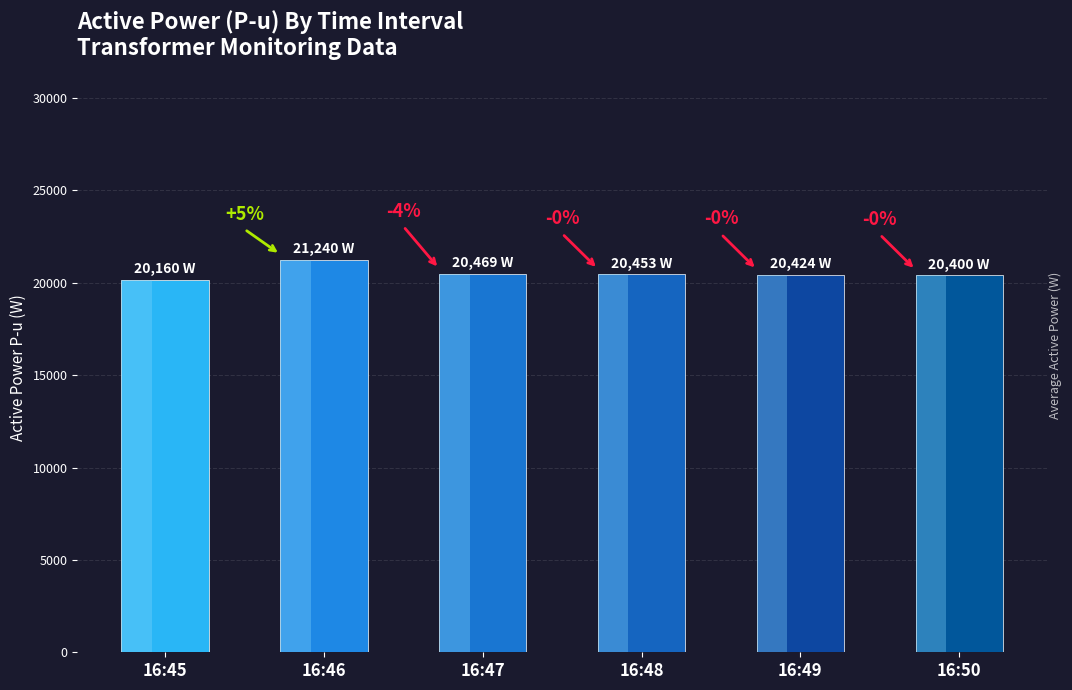

The value at 16:50 is 20400. True or false?

True